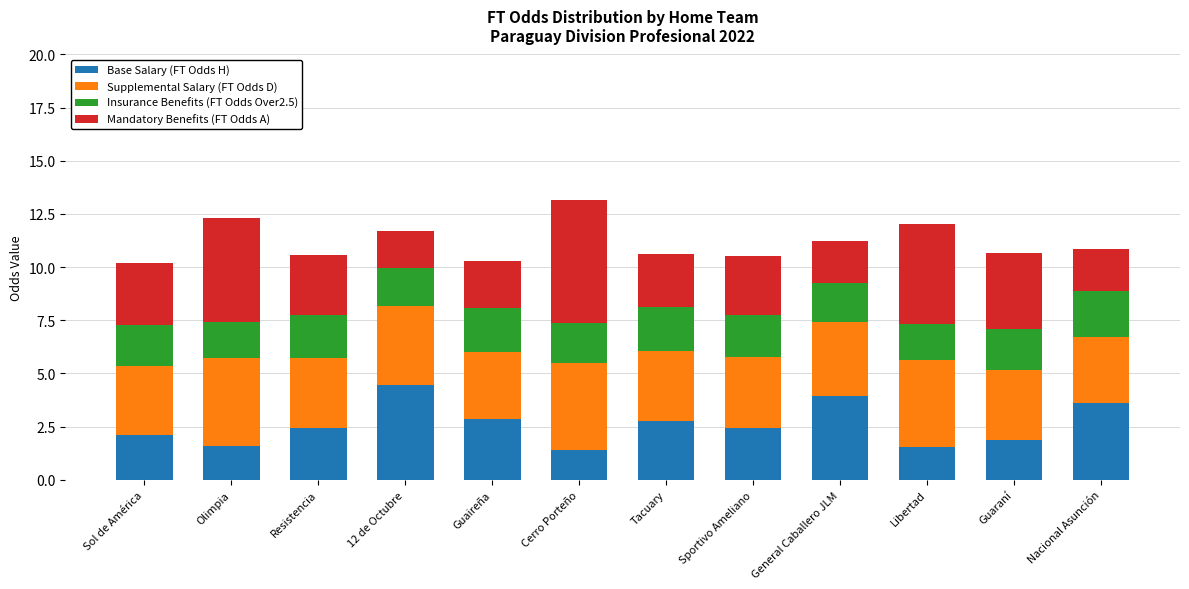

What is the sum of all Base Salary (FT Odds H) values?

31.0